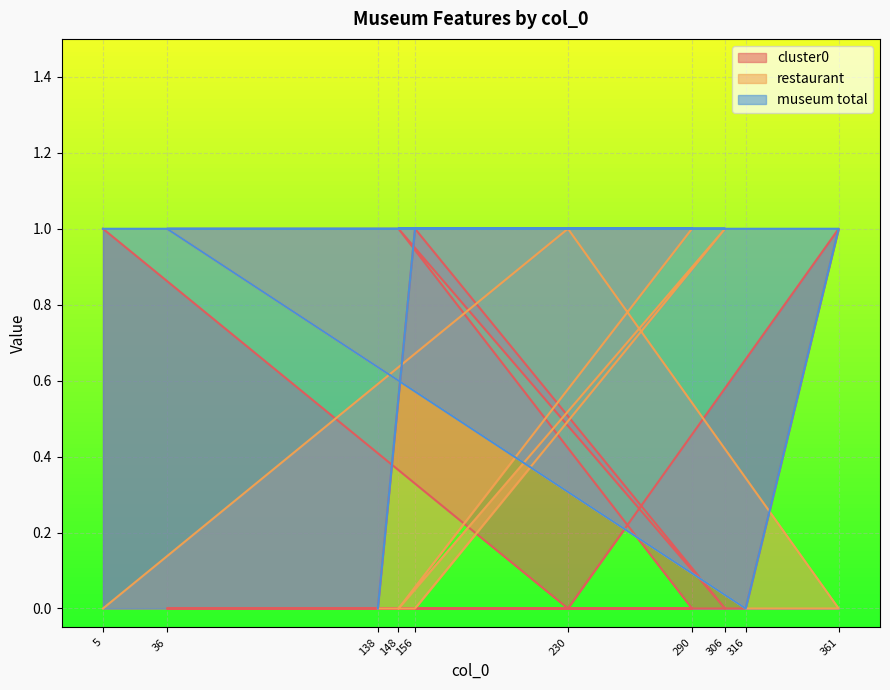

How many lines are shown in the chart?

3